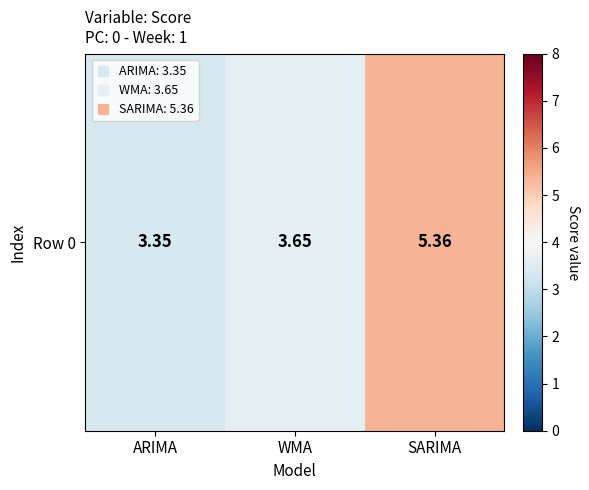

True or false: the data shows 3.4 at ARIMA.

True